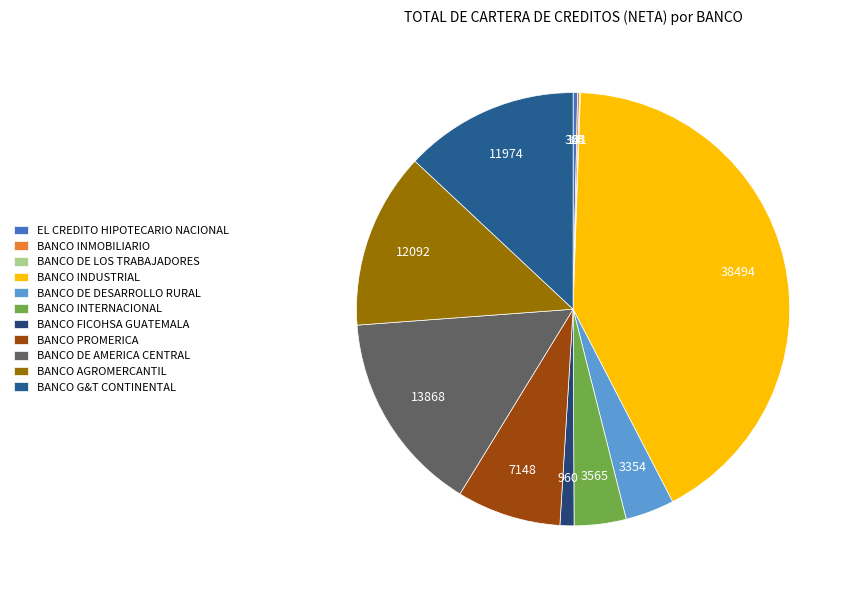

Rank the categories by value from highest to lowest.

BANCO INDUSTRIAL, BANCO DE AMERICA CENTRAL, BANCO AGROMERCANTIL, BANCO G&T CONTINENTAL, BANCO PROMERICA, BANCO INTERNACIONAL, BANCO DE DESARROLLO RURAL, BANCO FICOHSA GUATEMALA, EL CREDITO HIPOTECARIO NACIONAL, BANCO INMOBILIARIO, BANCO DE LOS TRABAJADORES